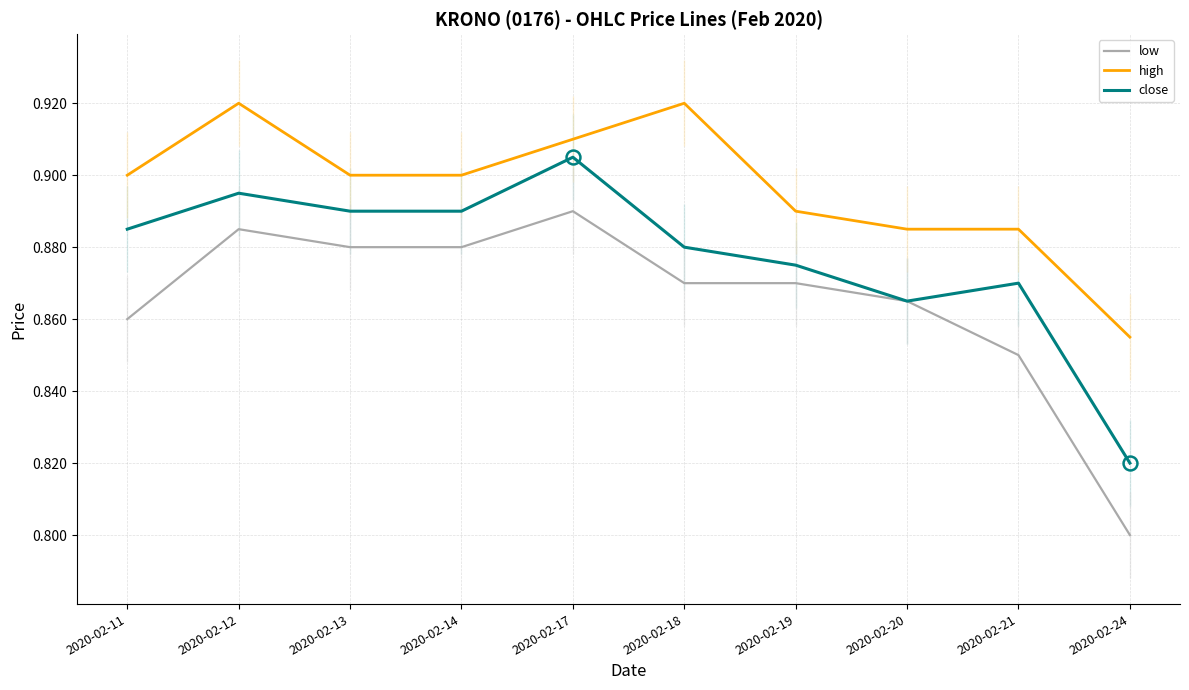

List the series in order of their overall mean, highest first.

high, close, low